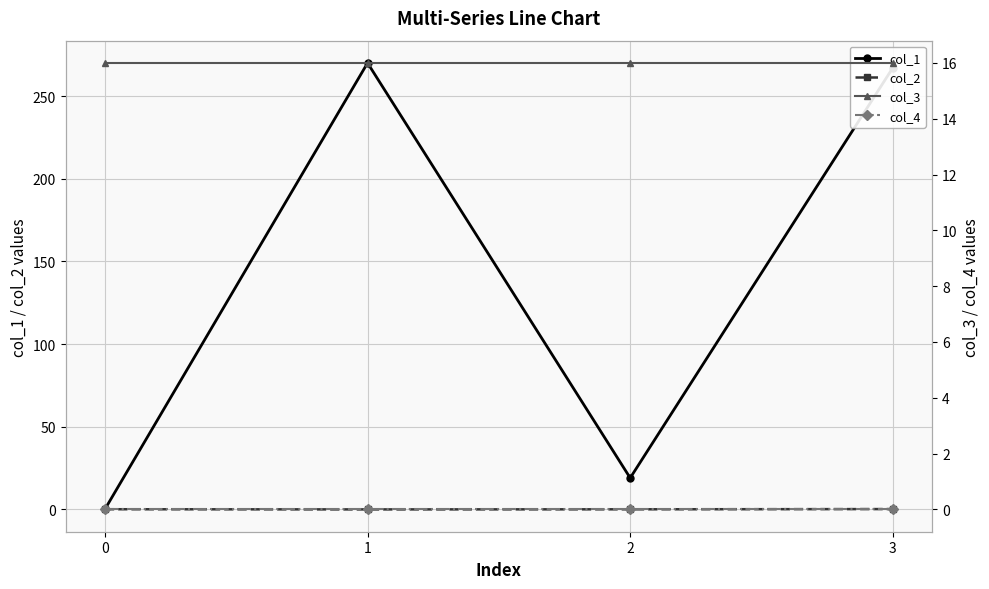

The col_2 series shows -0.0 at 2. True or false?

True